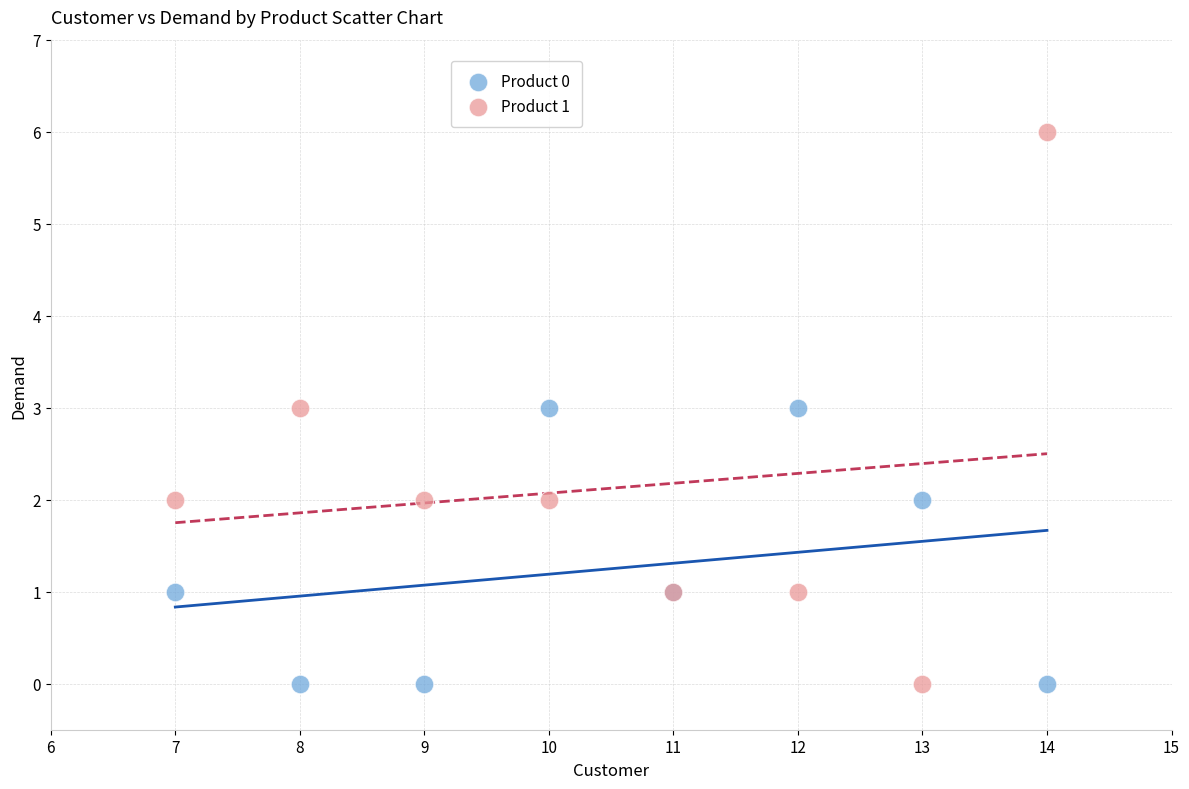

Which series contains the highest Y value?

Product 1